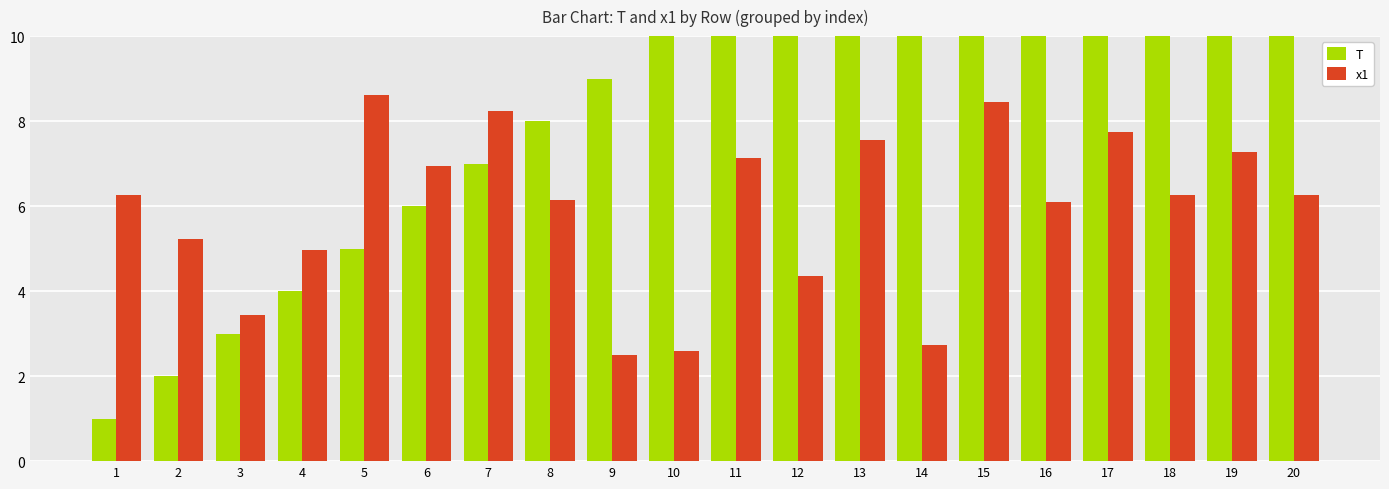

The T series shows 7.0 at 7. True or false?

True